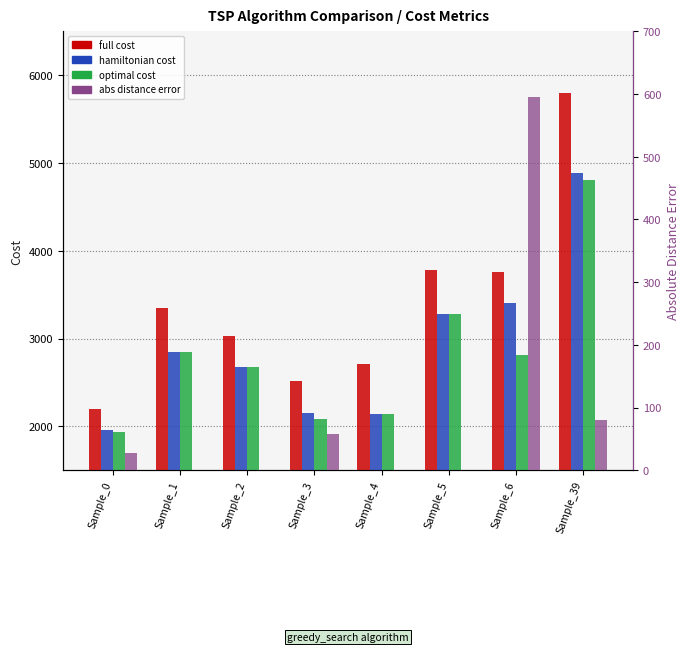

Is it true that optimal cost equals 3284.1 at Sample_5?

True